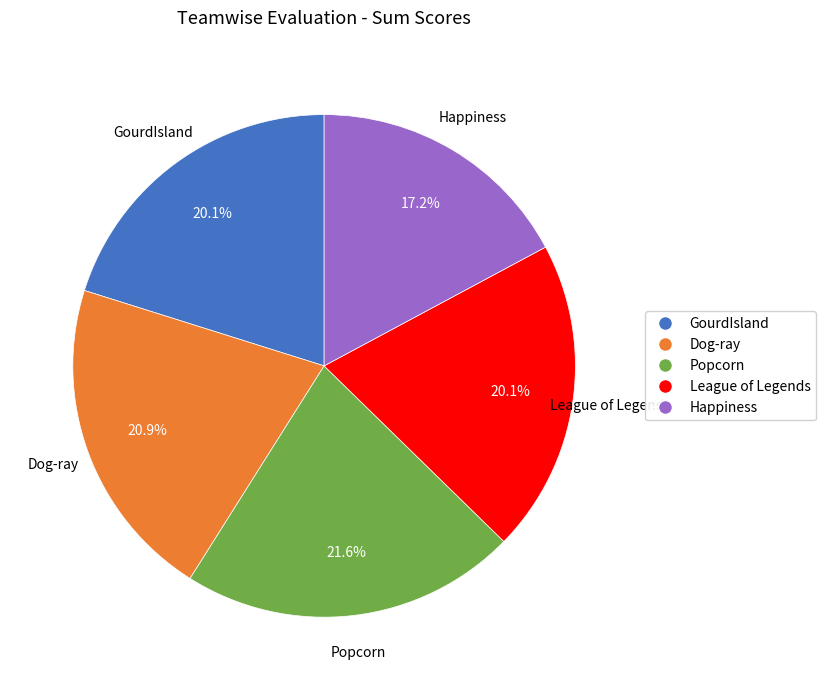

What portion of the pie excludes GourdIsland?

79.9%